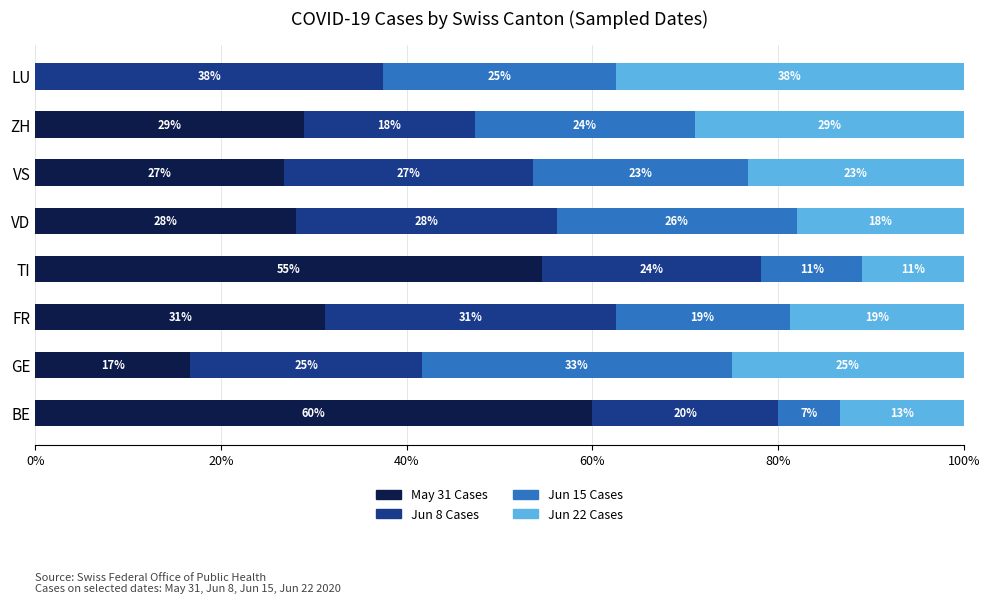

What are all the series names shown in the legend?

May 31 Cases, Jun 8 Cases, Jun 15 Cases, Jun 22 Cases